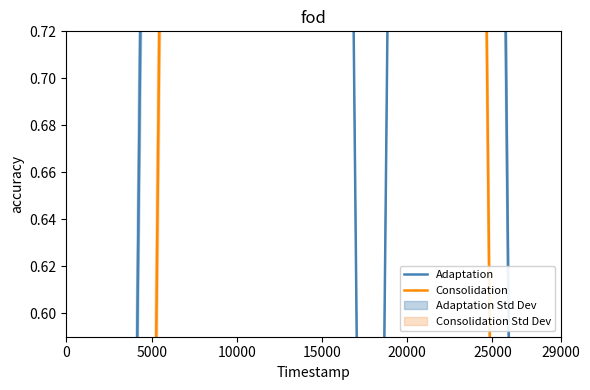

True or false: Adaptation and Consolidation cross at least once.

False